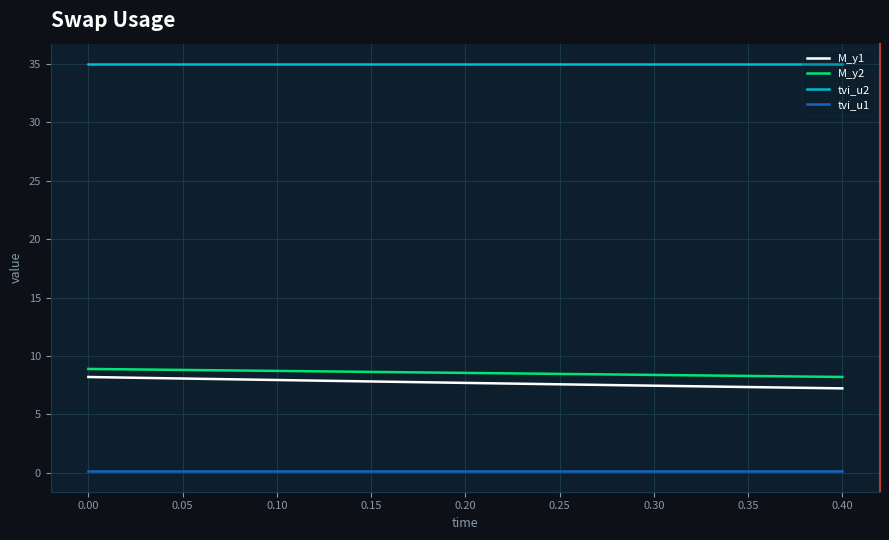

What is the lowest value of the M_y1 series?

7.2